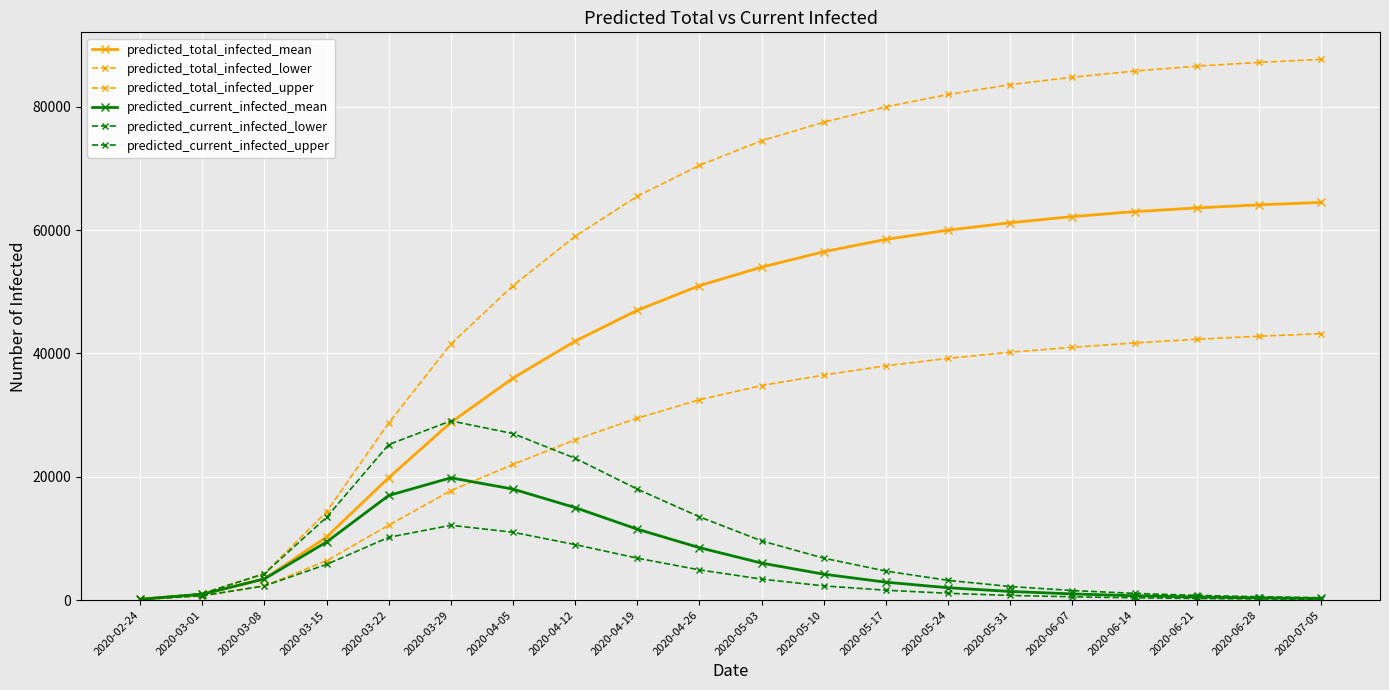

What is the average value of the predicted_total_infected_upper series?

58288